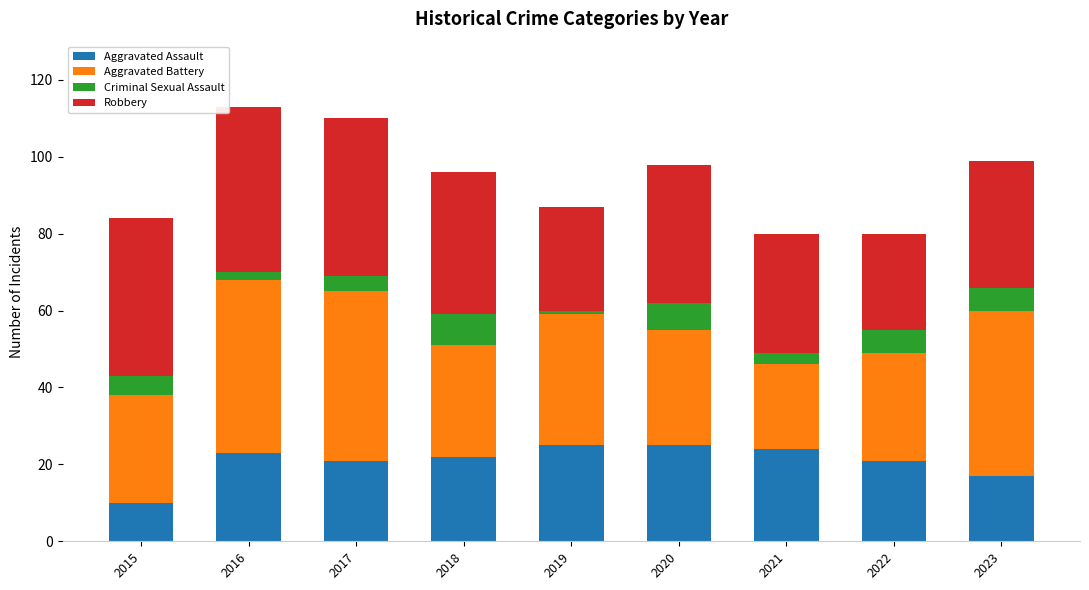

The Aggravated Assault series shows 21 at 2017. True or false?

True